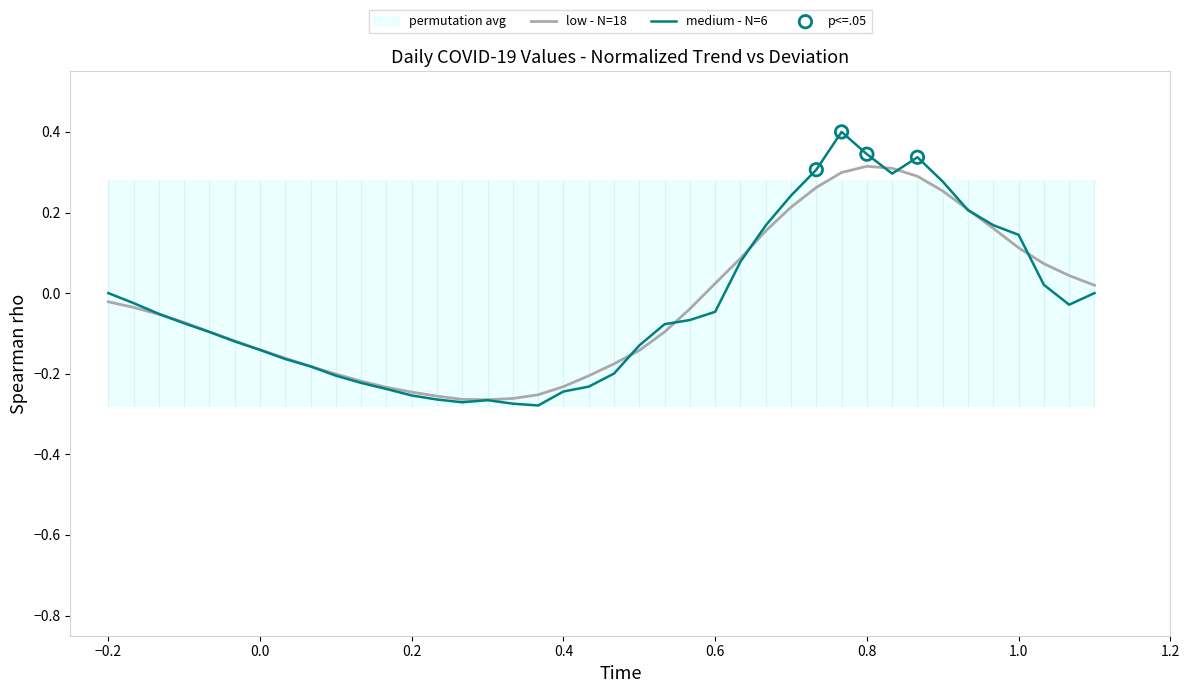

Which series contains the highest Y value?

medium - N=6